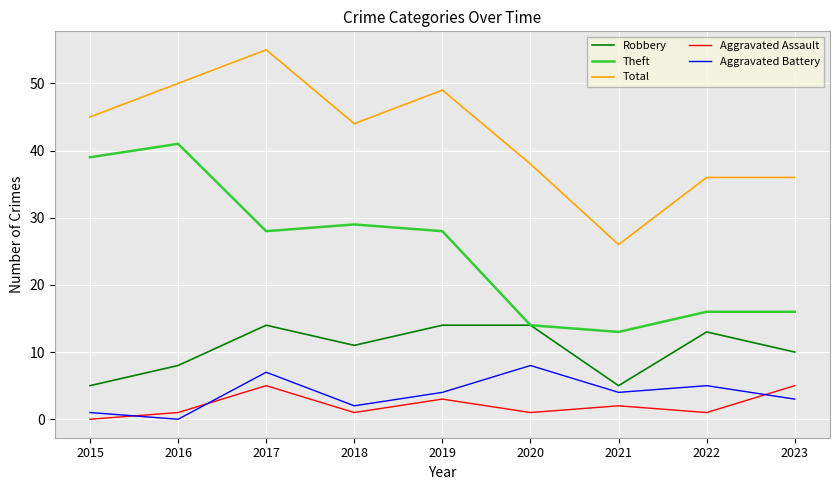

Is this an area chart (filled region under the line)?

No